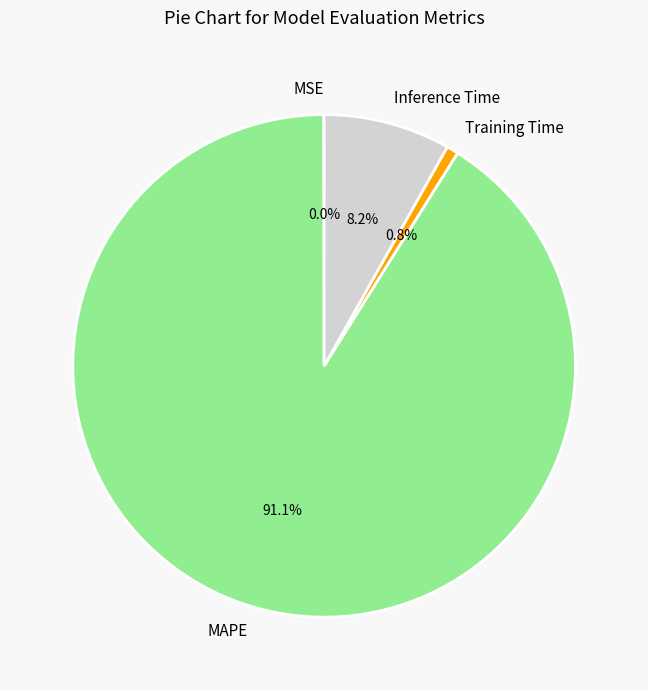

True or false: MAPE accounts for 91% of the total.

True